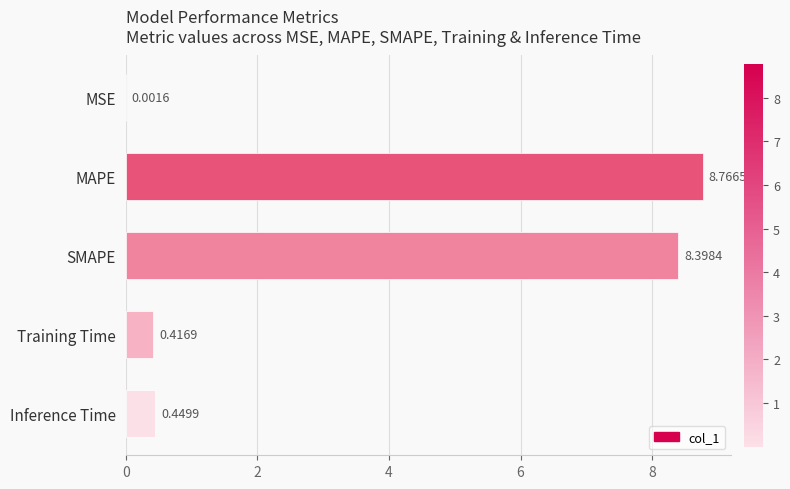

What is the average value?

3.6